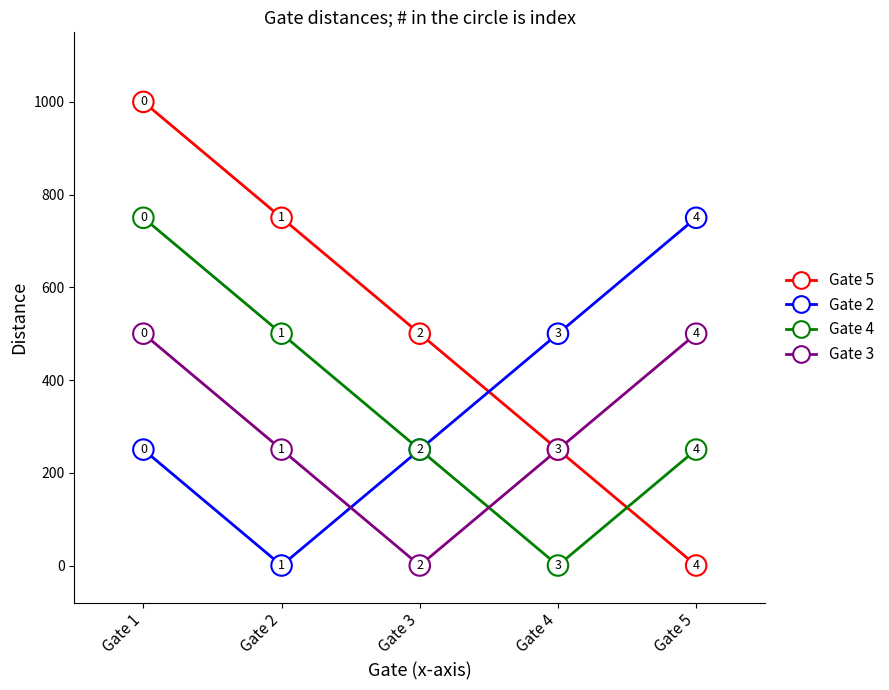

Is it true that Gate 4 equals 500 at Gate 2?

True